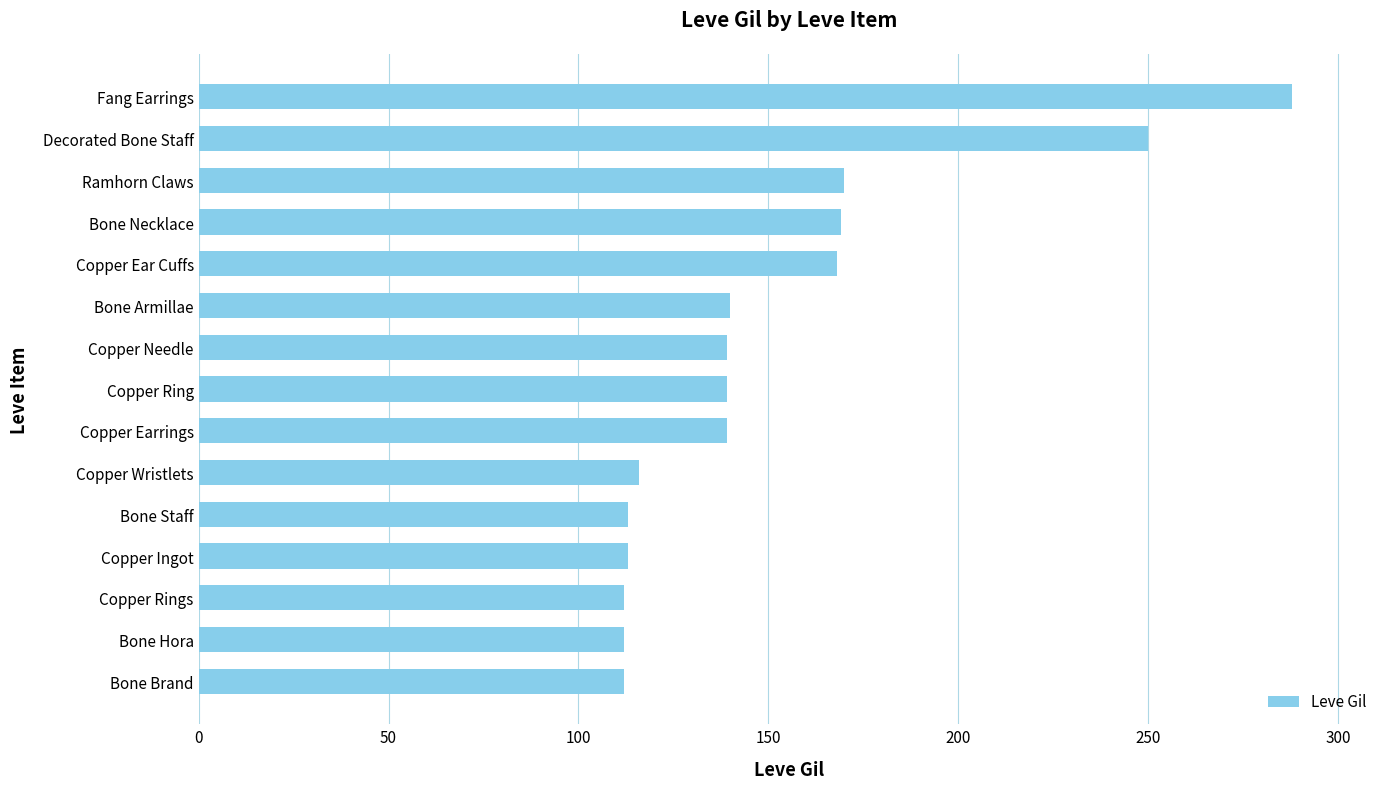

What is the minimum value shown in the chart?

112